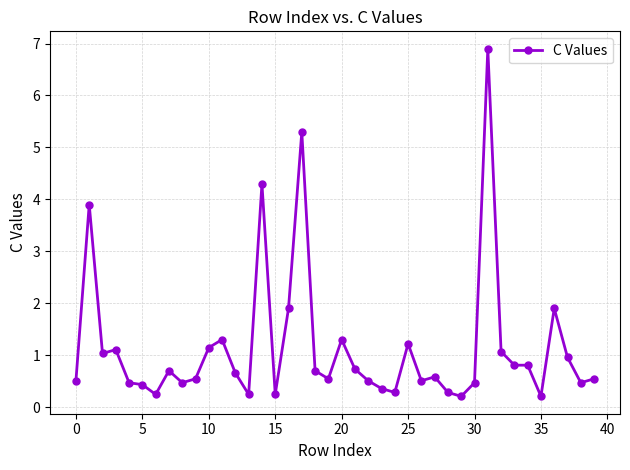

What is the greatest value displayed?

6.9